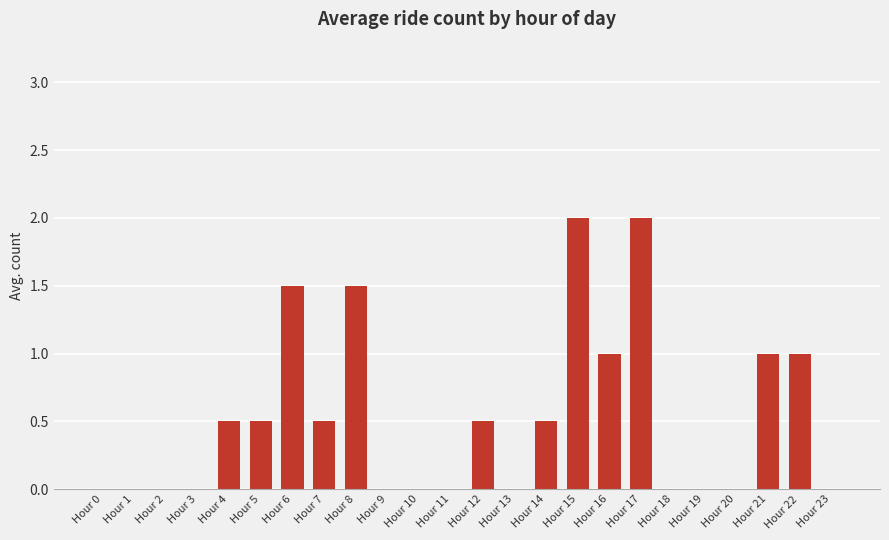

Which has a higher value, Hour 21 or Hour 18?

Hour 21